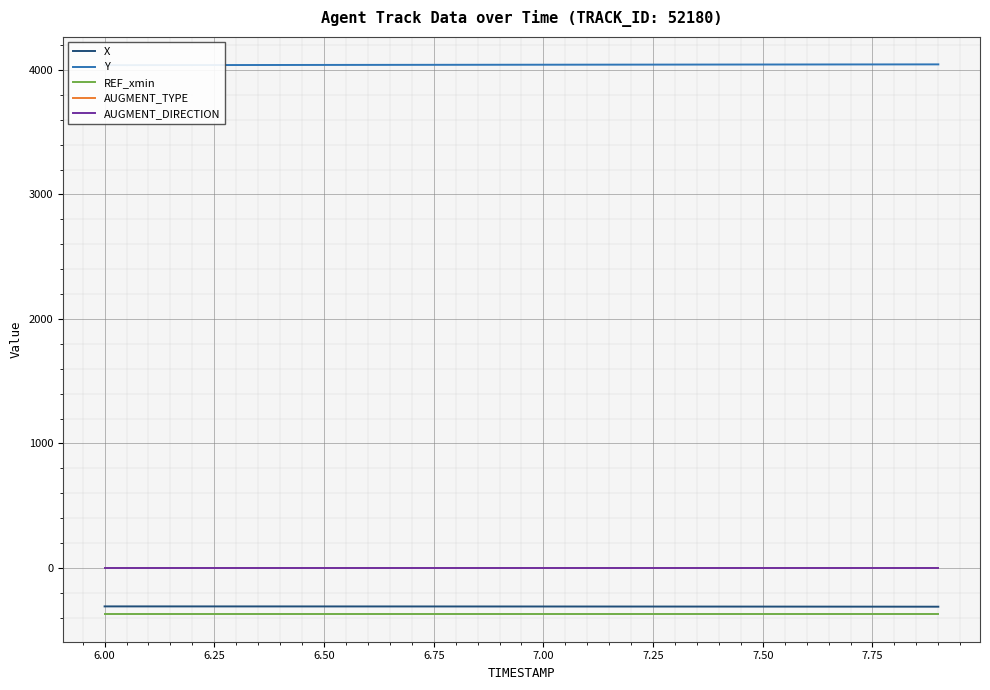

What is the highest value of the X series?

-309.2